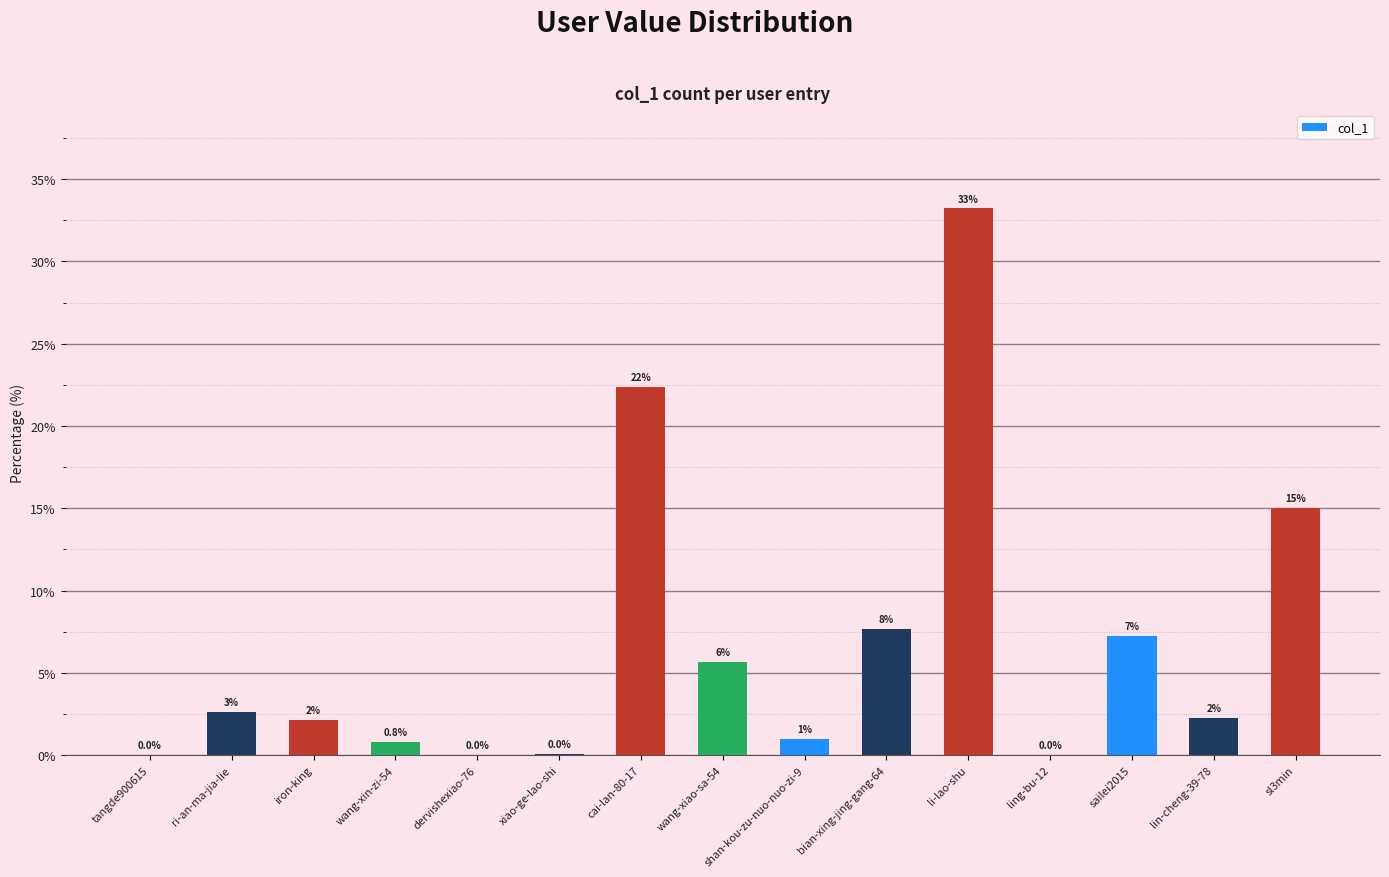

What is the difference between the maximum and minimum values?

33.2